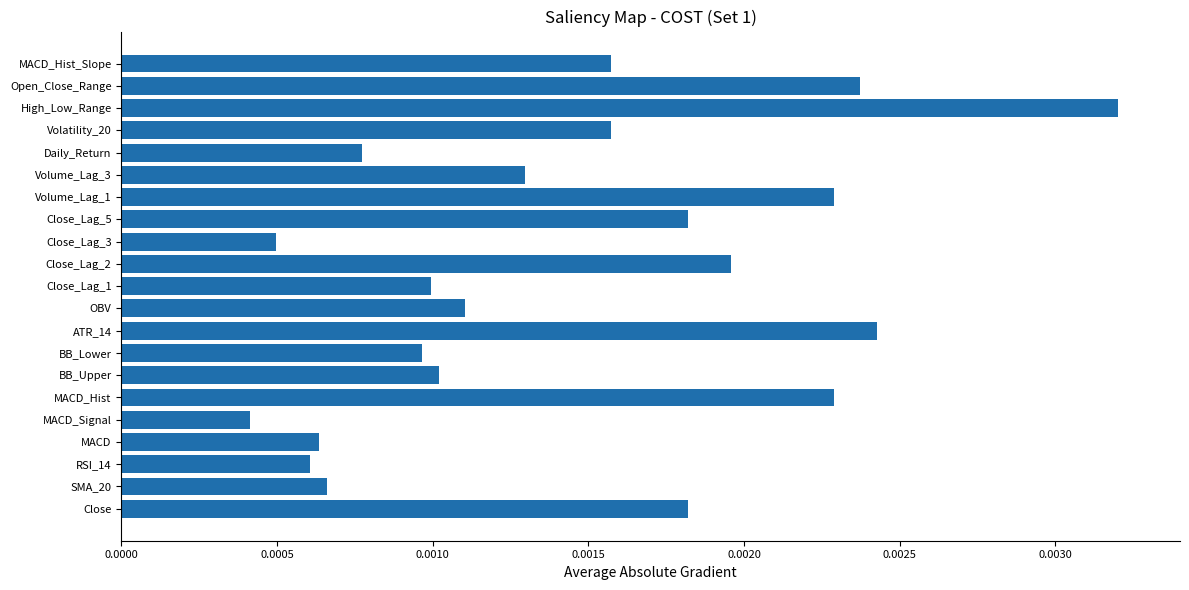

Where is the data nearest to the value 0?

MACD_Signal